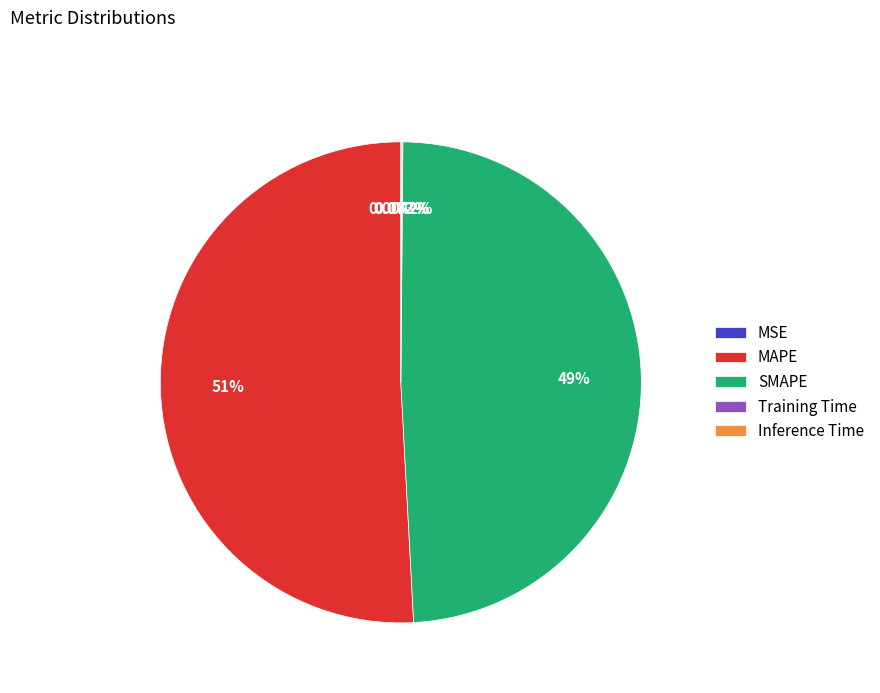

What is the ratio of the value at SMAPE to the value at MAPE?

1.0